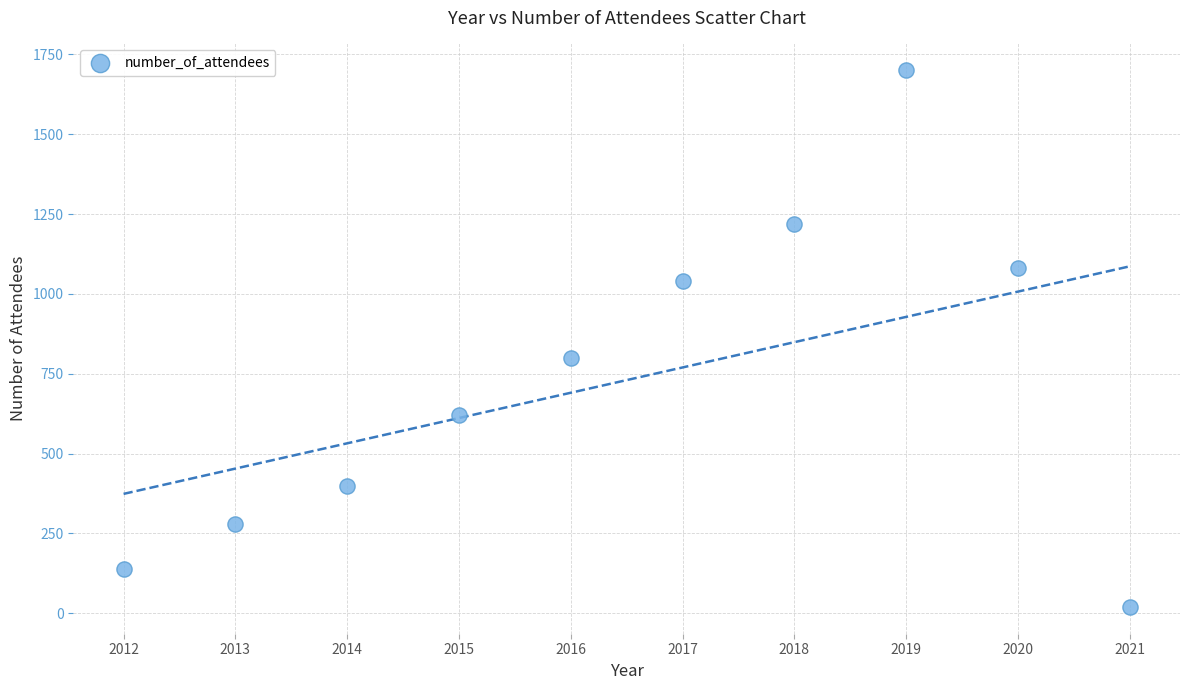

What is the range of Y values (max minus min)?

1680